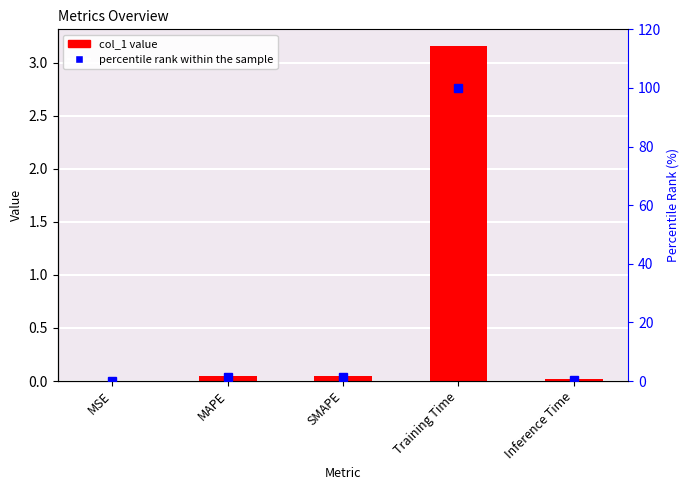

What is the value of the percentile rank within the sample bar at the 5th from the left?

0.5